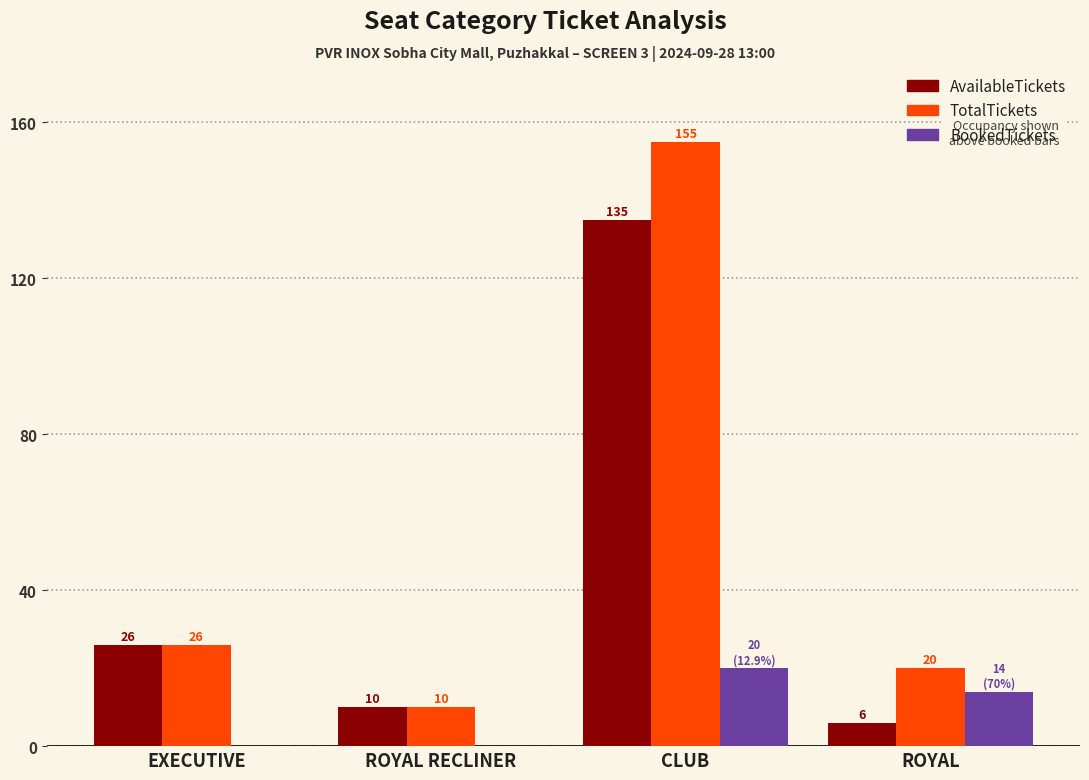

What is the total value across all series at ROYAL RECLINER?

20